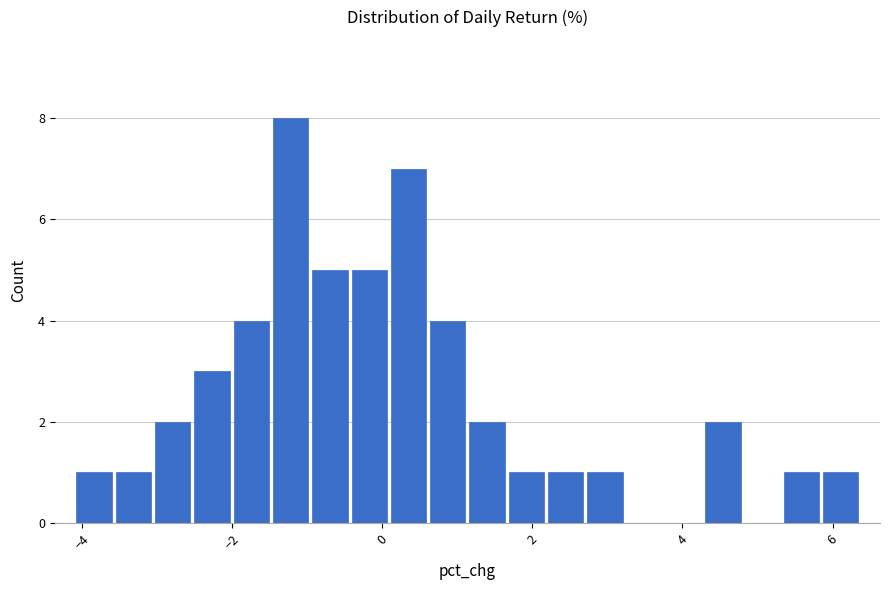

Around what value on the x-axis is the tallest bar? Give the approximate position of its centre, as read against the axis.

-1.2